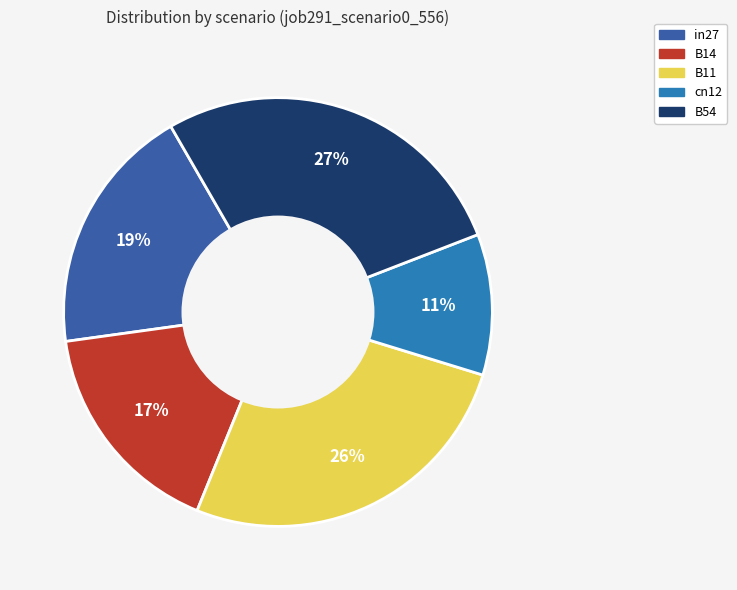

Does B11 account for over 50% of the chart?

No